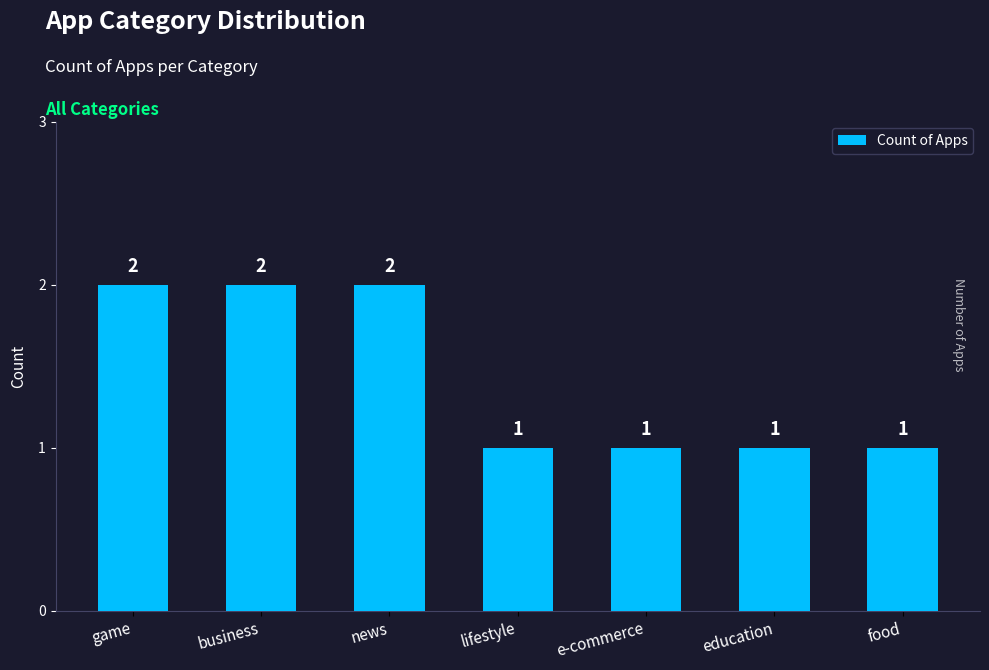

Between lifestyle and game, which is larger?

game